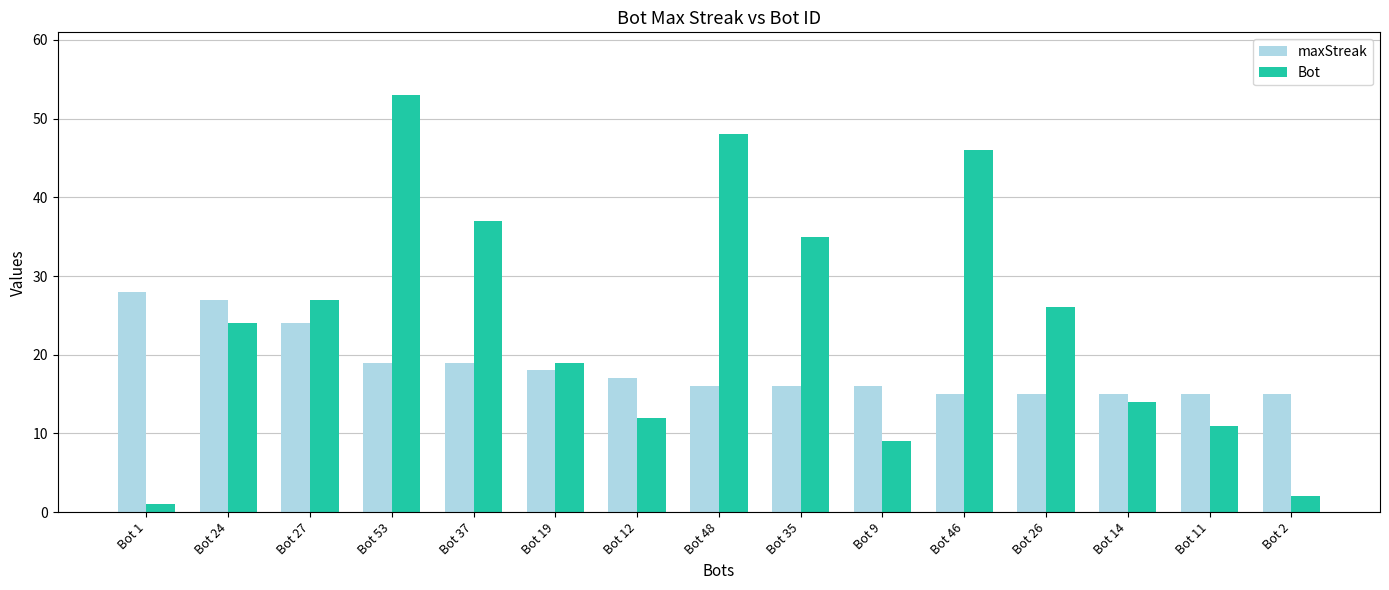

Which series has the widest spread of values?

Bot